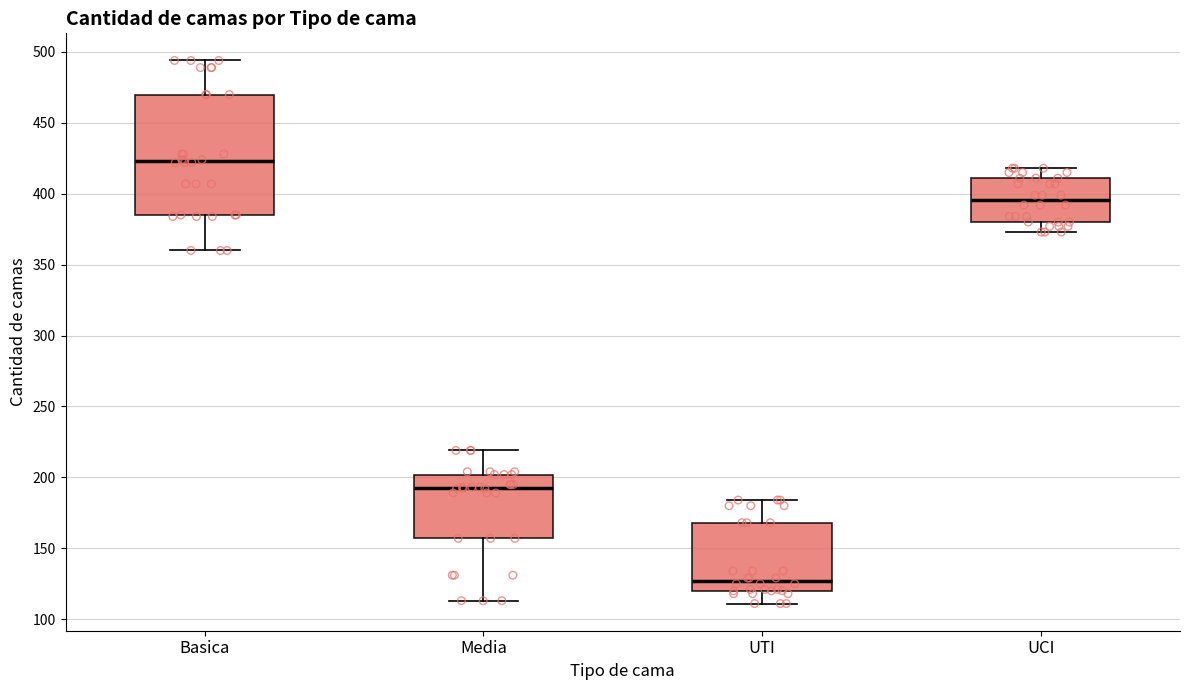

Reading left to right, transcribe this box plot: for each box, give where its median line is, the range the box spans, and where its two whiskers end, as read against the y-axis. The values are not printed on the chart, so give them approximately, as read against the axis.

Basica: median 425, box 385 to 470, whiskers 360 to 495
Media: median 195, box 155 to 200, whiskers 115 to 220
UTI: median 125, box 120 to 170, whiskers 110 to 185
UCI: median 395, box 380 to 410, whiskers 375 to 420